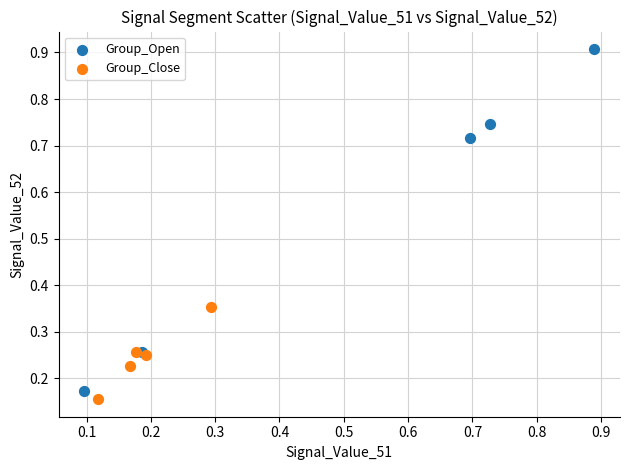

Which series has the widest spread of Y values?

Group_Open